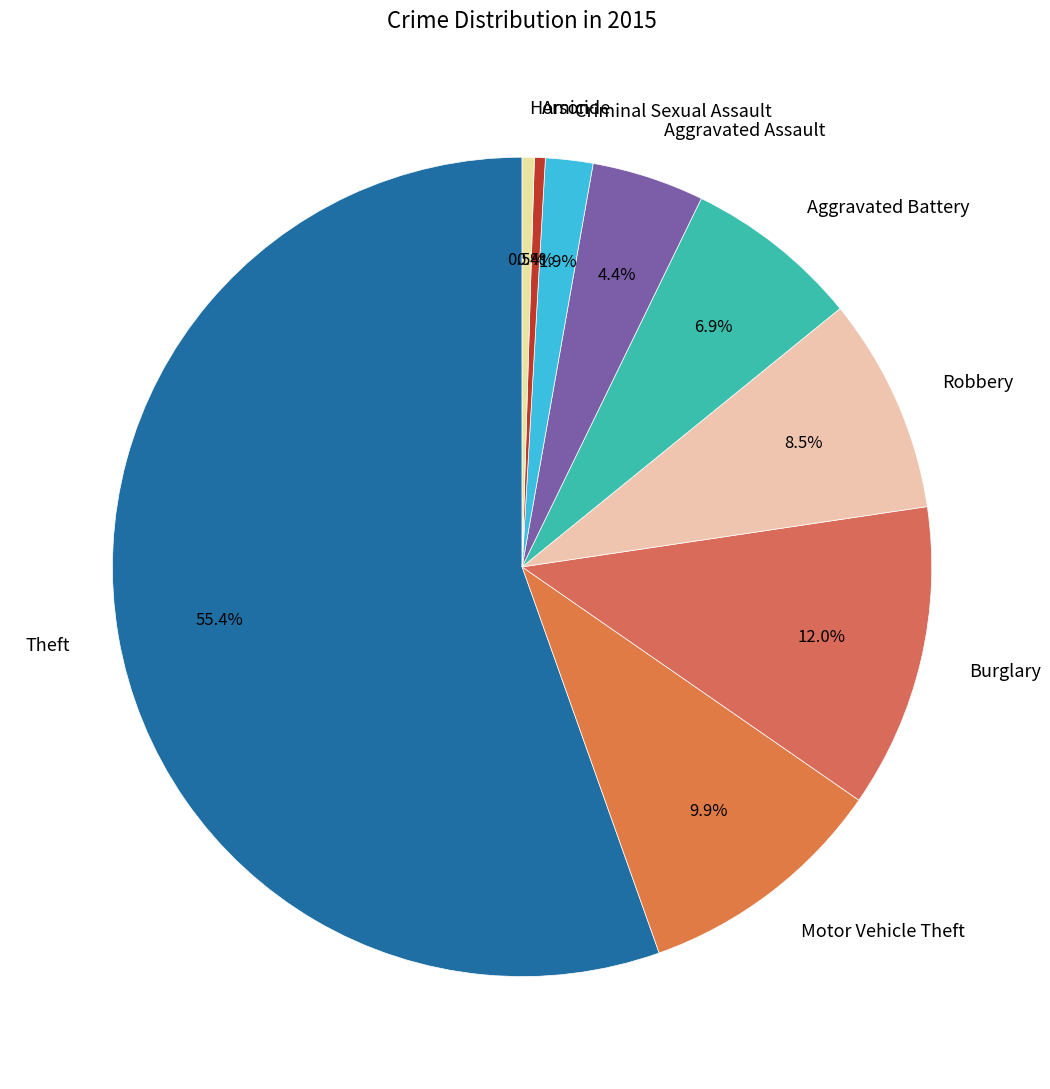

Count the number of slices in the pie.

9